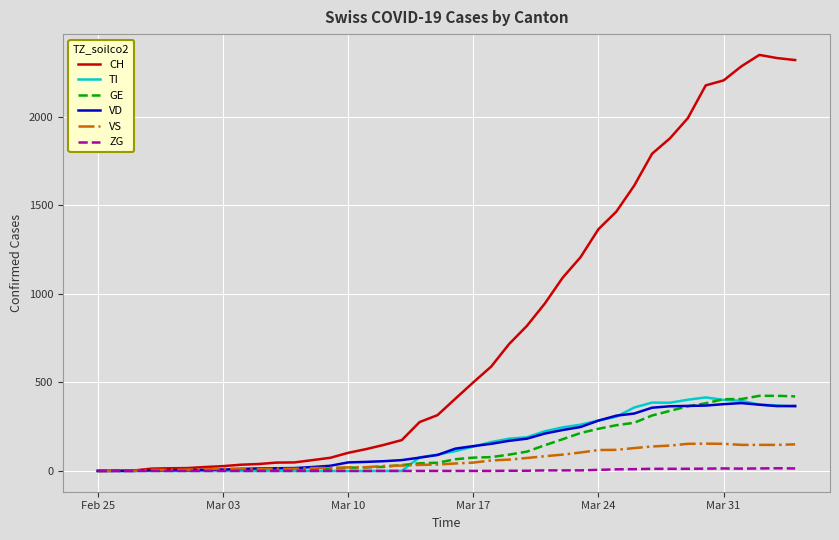

What is the maximum value for CH?

2349